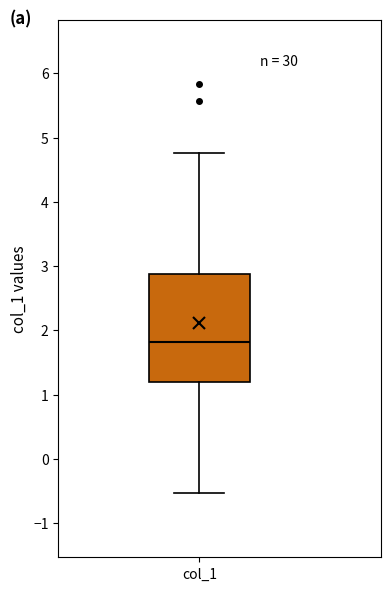

Where does the lower whisker of the box for col_1 end on the y-axis? The values are not printed on the chart, so give them approximately, as read against the axis.

-0.5